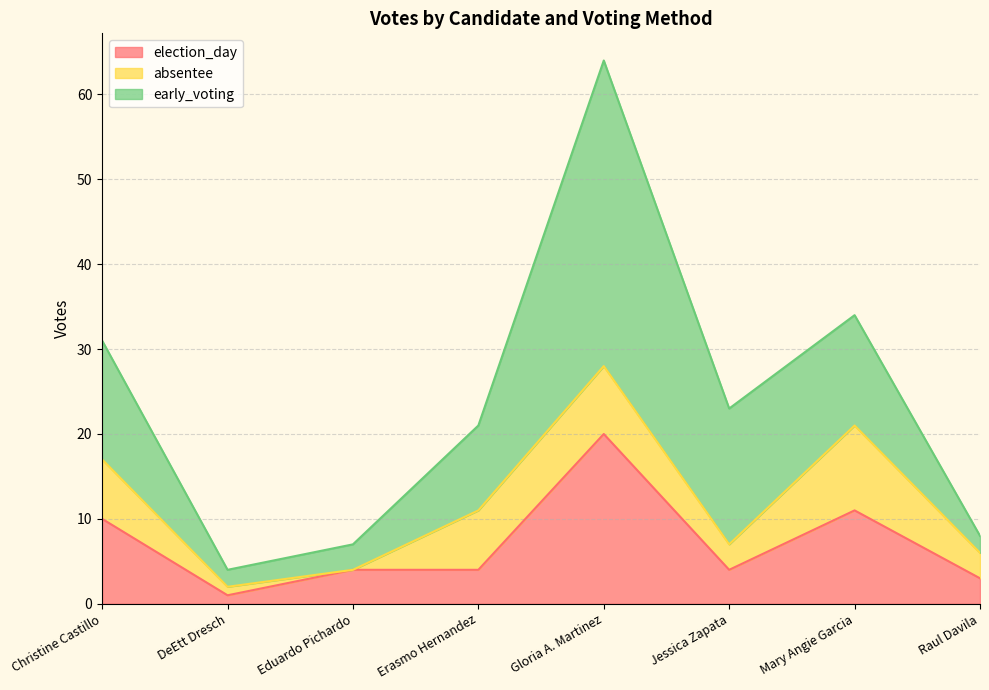

What is the maximum value for election_day?

20